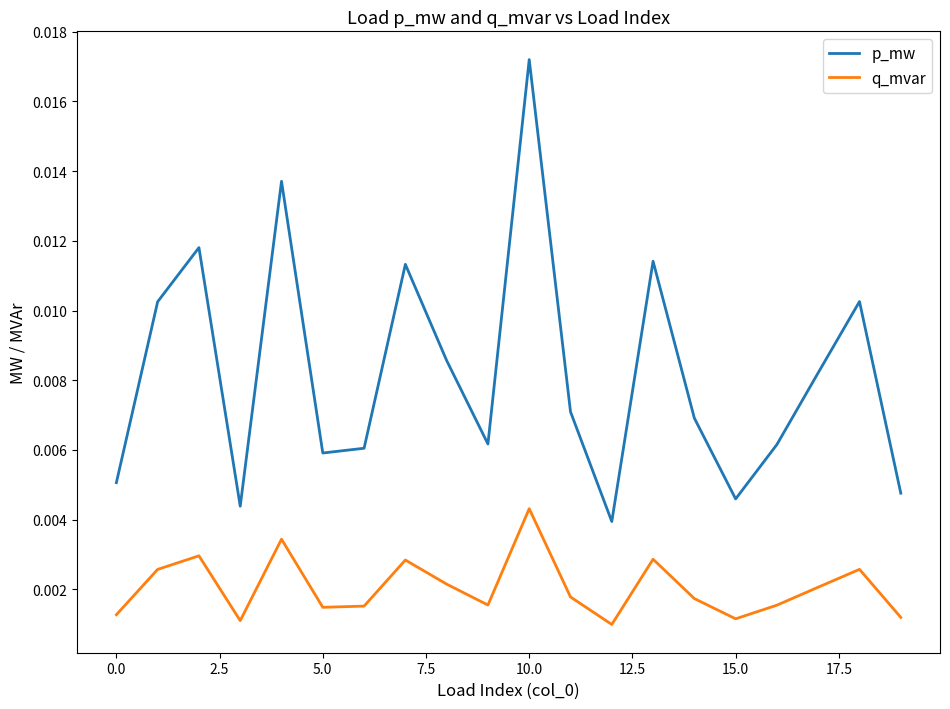

How many interior local peaks does the q_mvar series have?

6